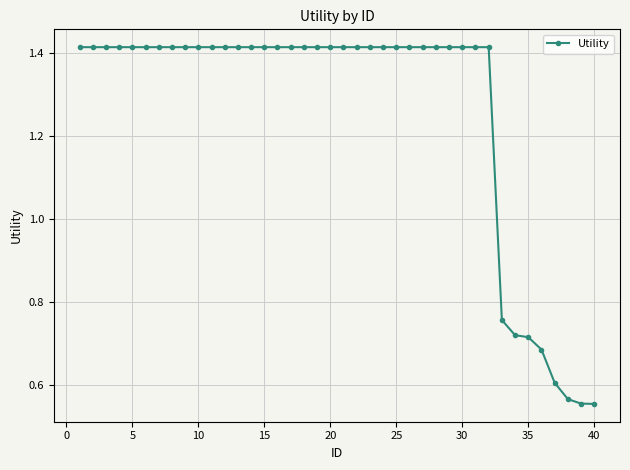

What is the difference between the maximum and minimum values?

0.9